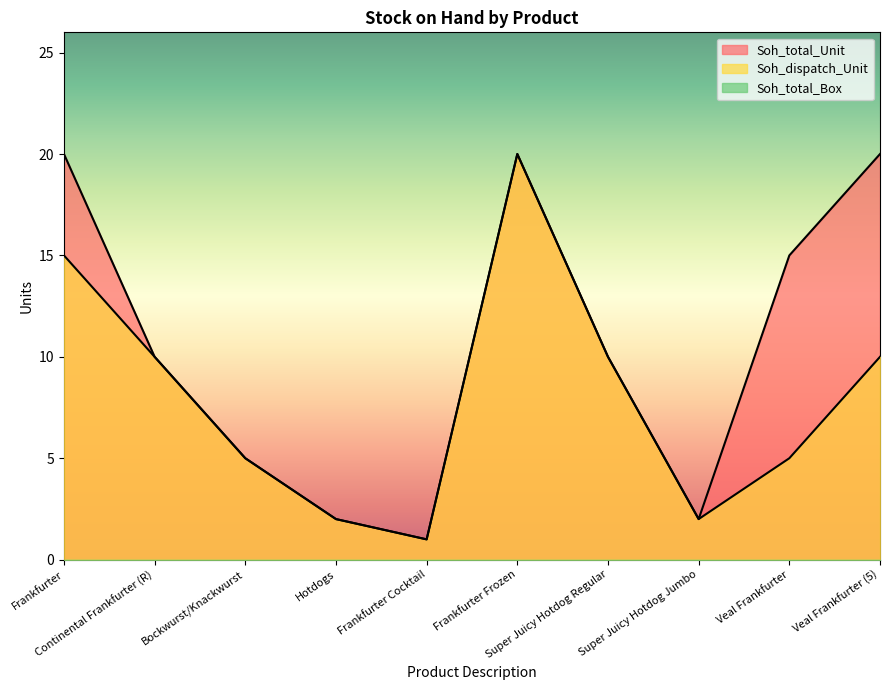

At which label does Soh_dispatch_Unit reach its peak?

Frankfurter Frozen